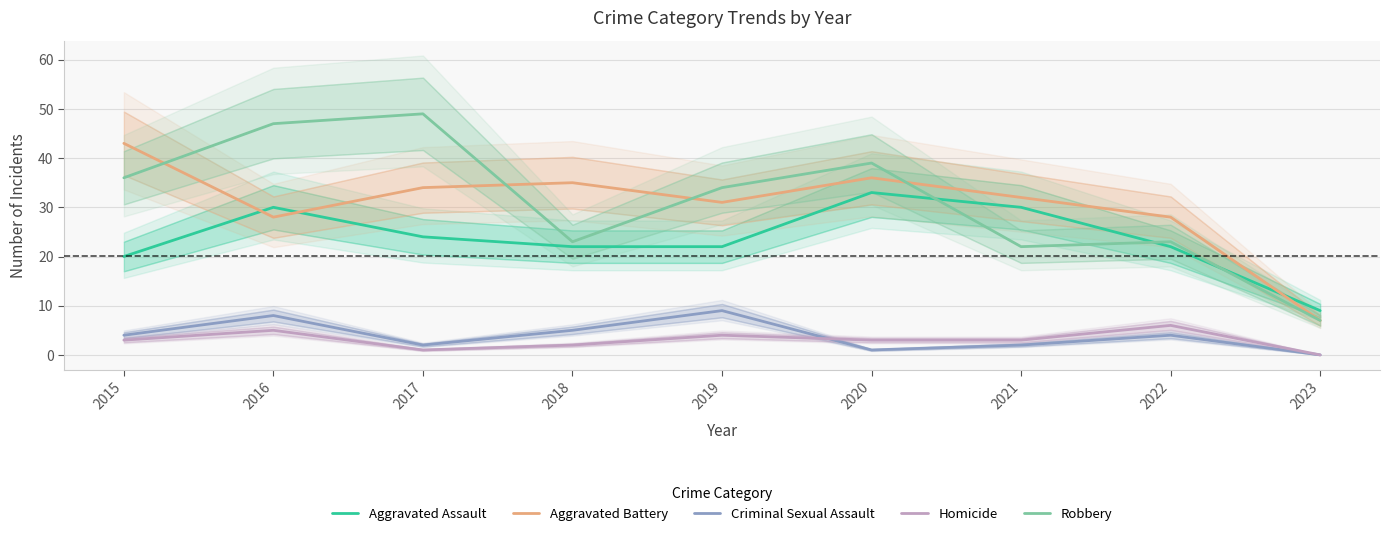

What is the approximate value of Aggravated Assault at 2021, to the nearest 10?

30